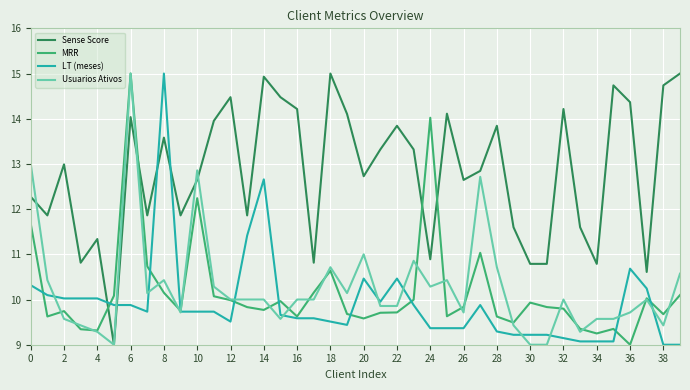

What is the maximum value for Usuarios Ativos?

15.0